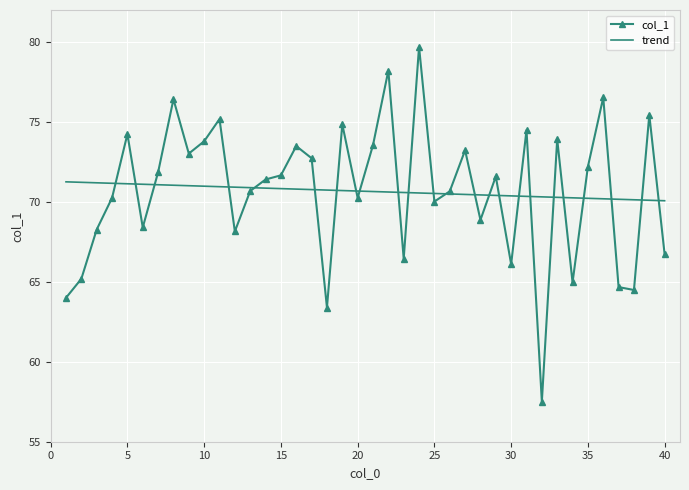

What is the smallest value displayed?

57.5